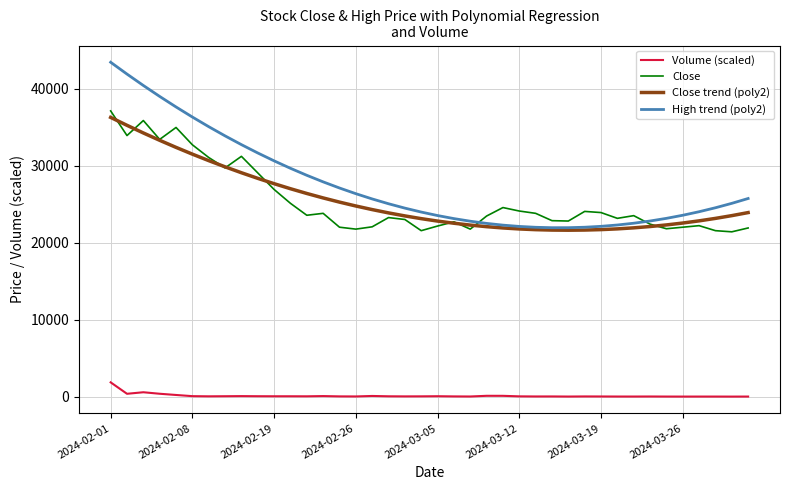

After their last crossing, which series has the higher values: Close trend (poly2) or Close?

Close trend (poly2)